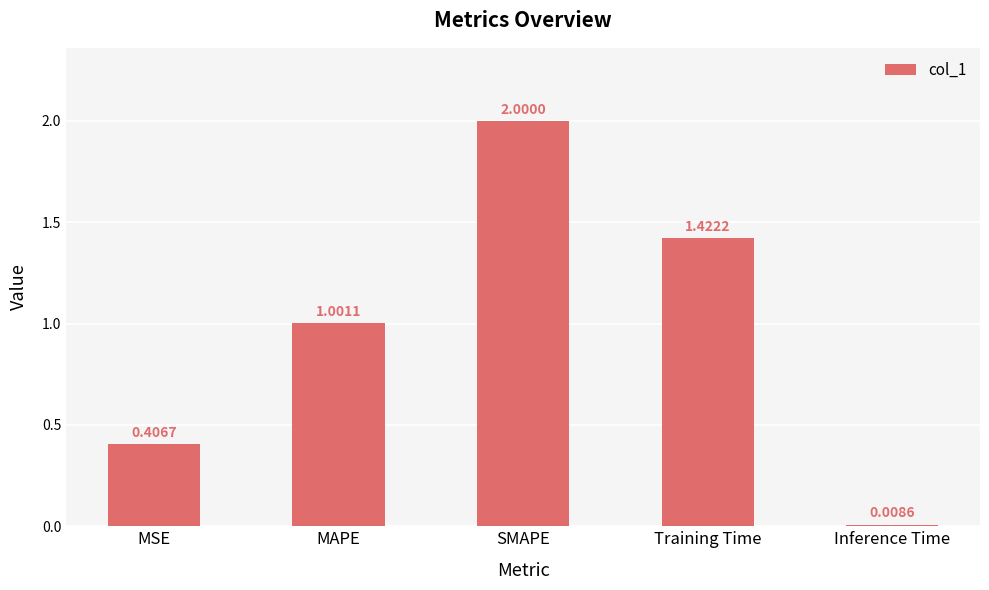

Which category has the highest value across all series?

SMAPE